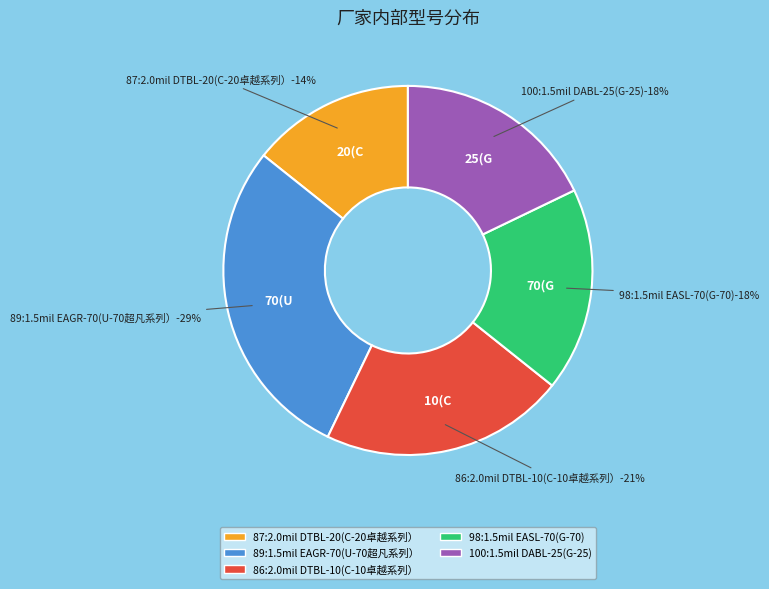

Does any single category account for the majority?

No